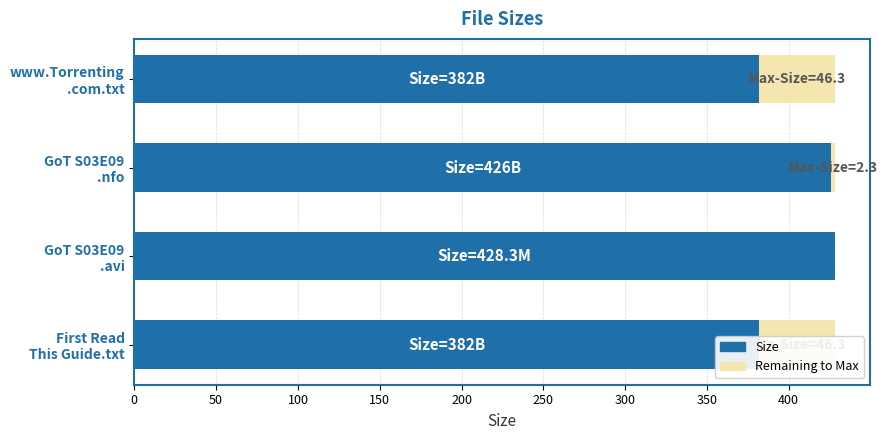

How many bars are there in total?

4